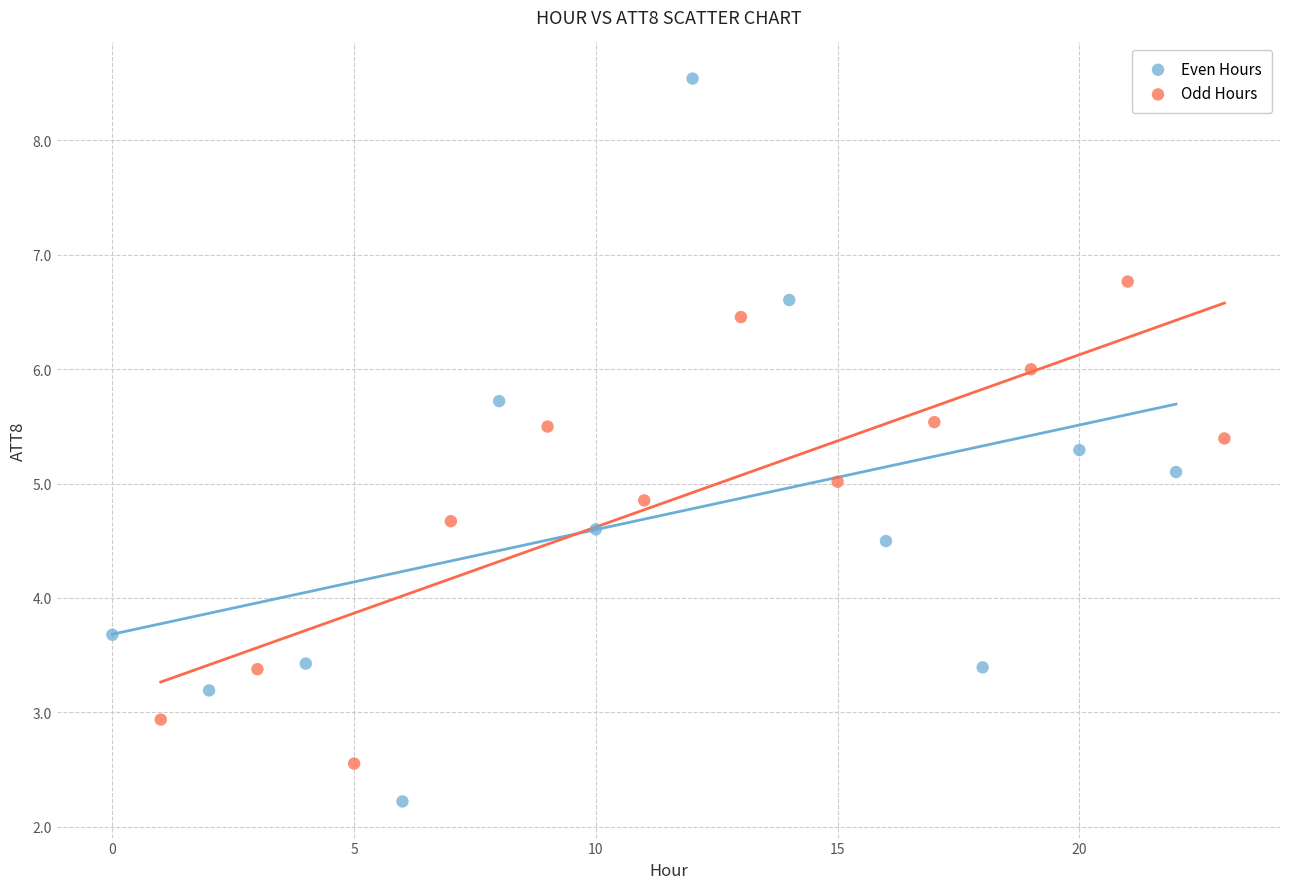

Which series reaches the minimum Y coordinate?

Even Hours